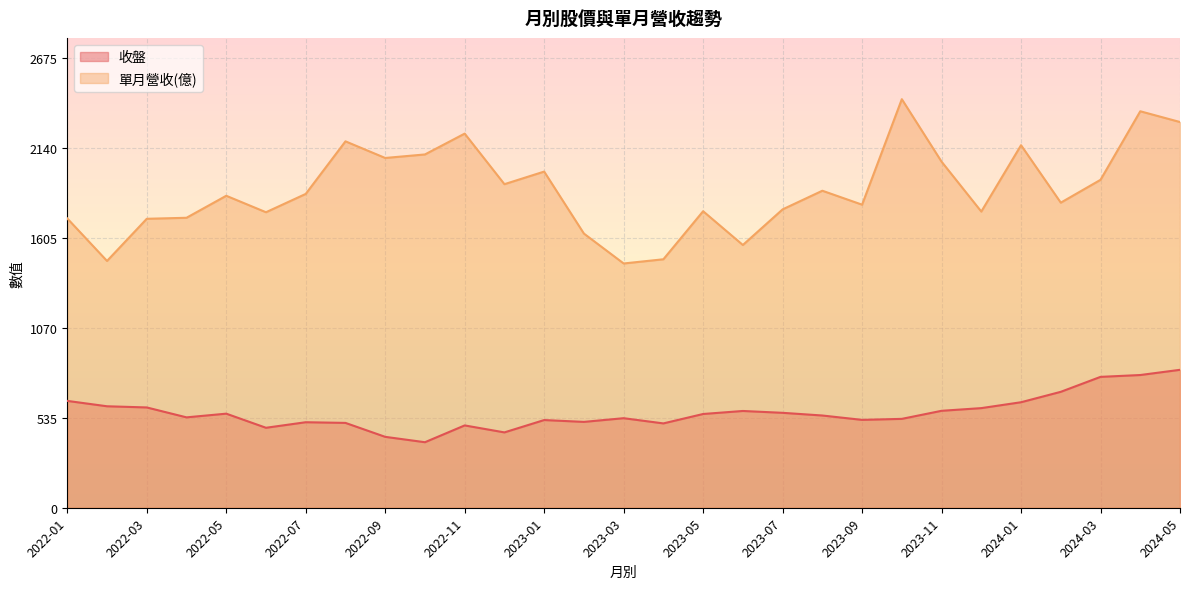

What is the minimum value shown in the chart?

390.0